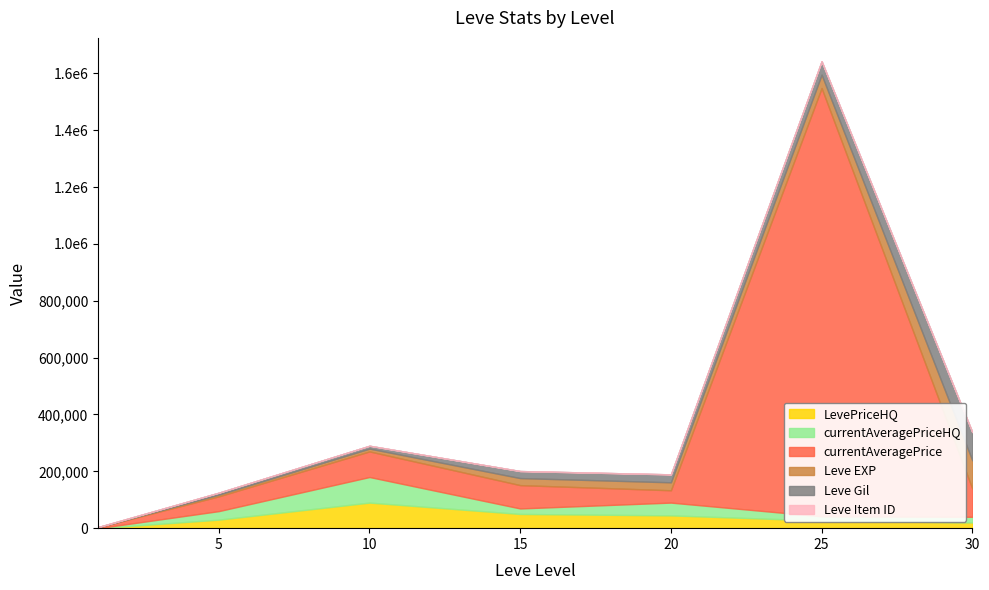

Between 10 and 30, which series saw the biggest shift?

Leve EXP